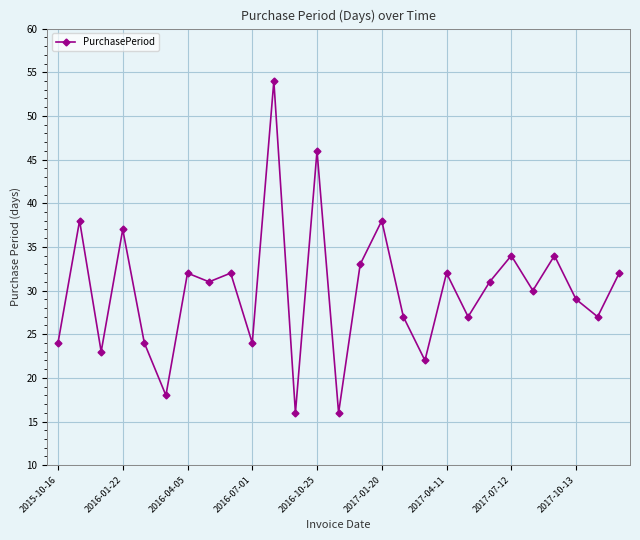

What is the value of the 12th point from the left?

16